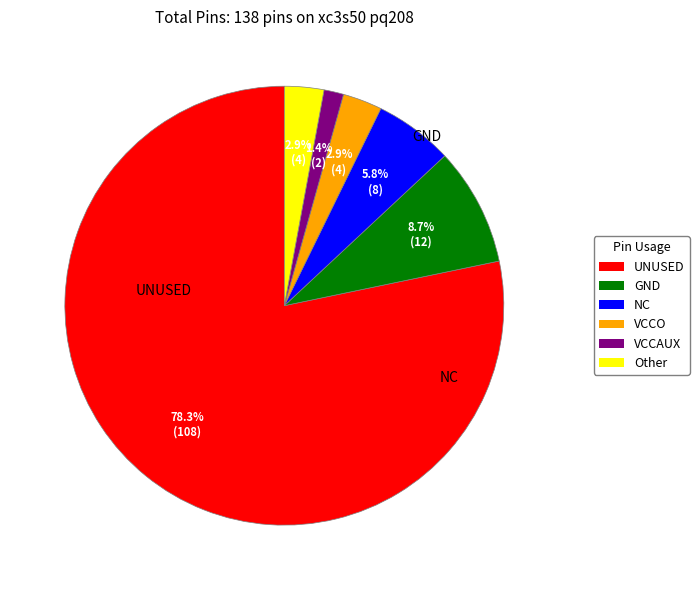

How many slices are in this pie chart?

6